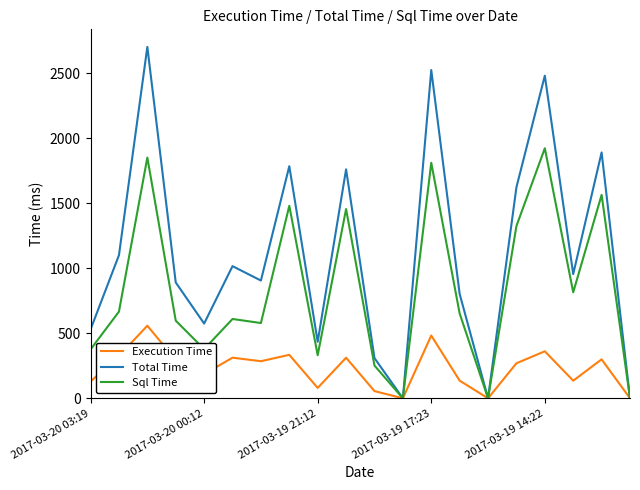

Which series has the largest total across all categories?

Total Time